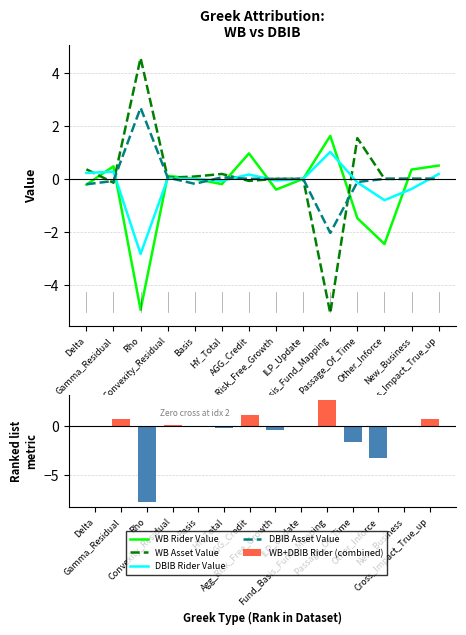

Which series has the largest range (max minus min)?

WB+DBIB Rider (combined)